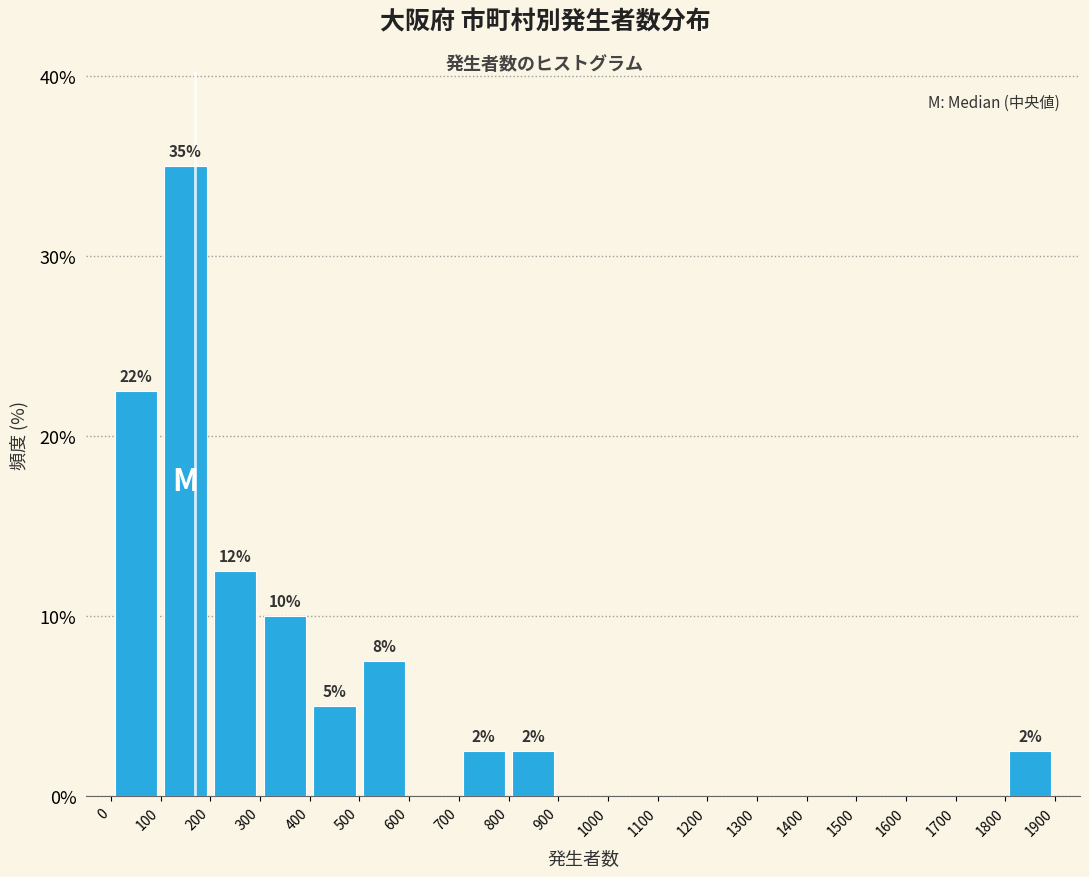

Over which range of the x-axis is the bar tallest?

100 to 200